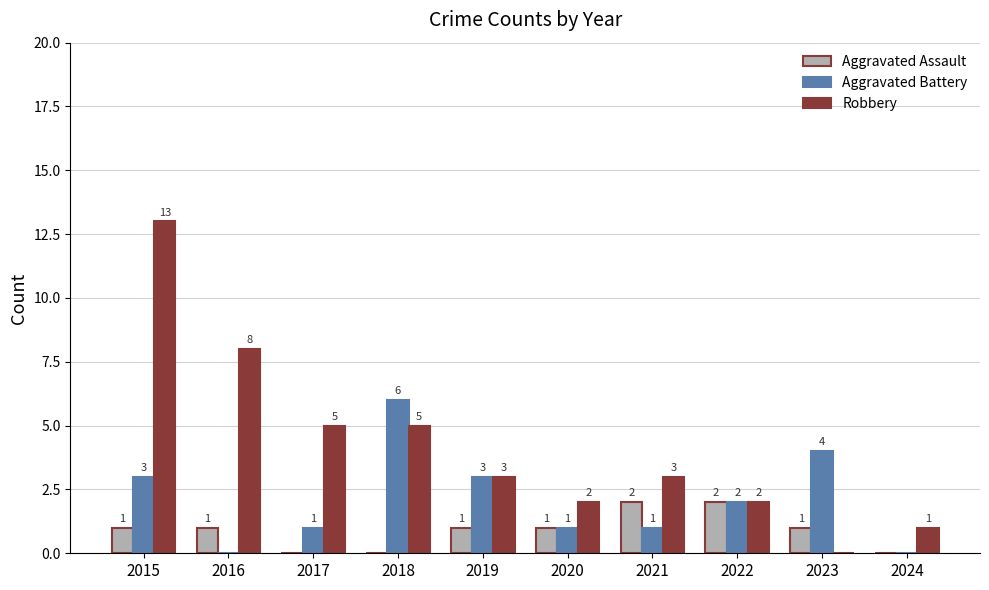

Which series has the widest spread of values?

Robbery